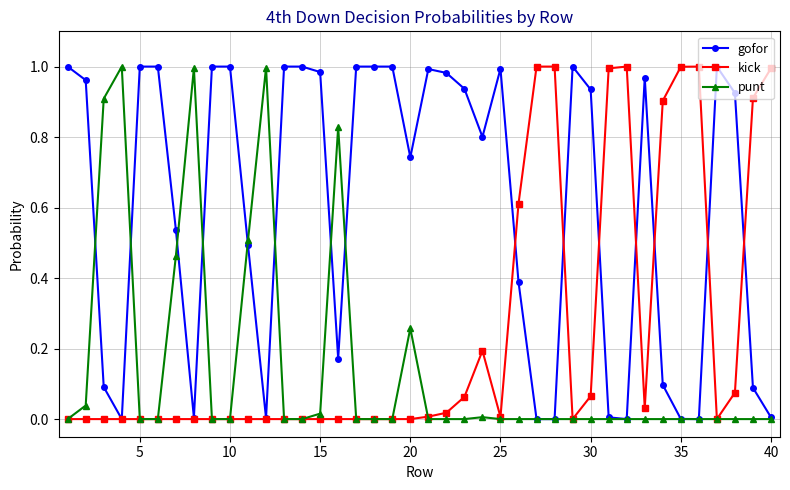

Which series has the largest total across all categories?

gofor